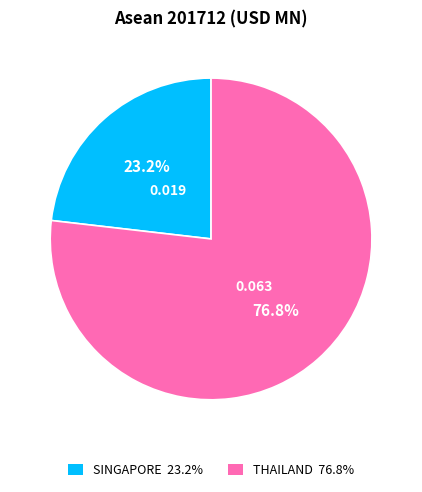

To the nearest percent, what is the average slice percentage?

50%